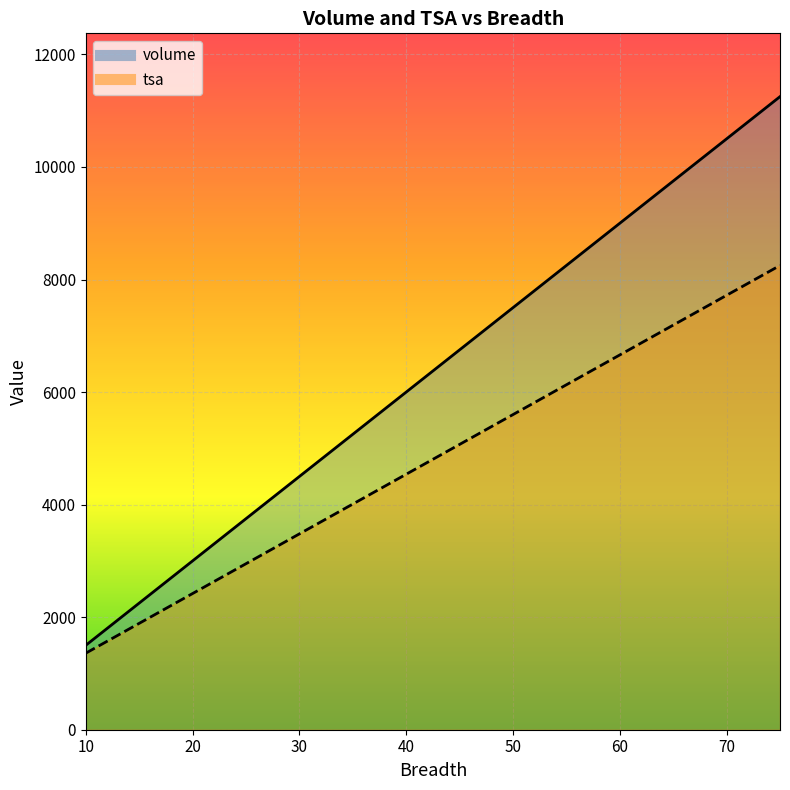

What is the difference between the highest and lowest values at 10?

140